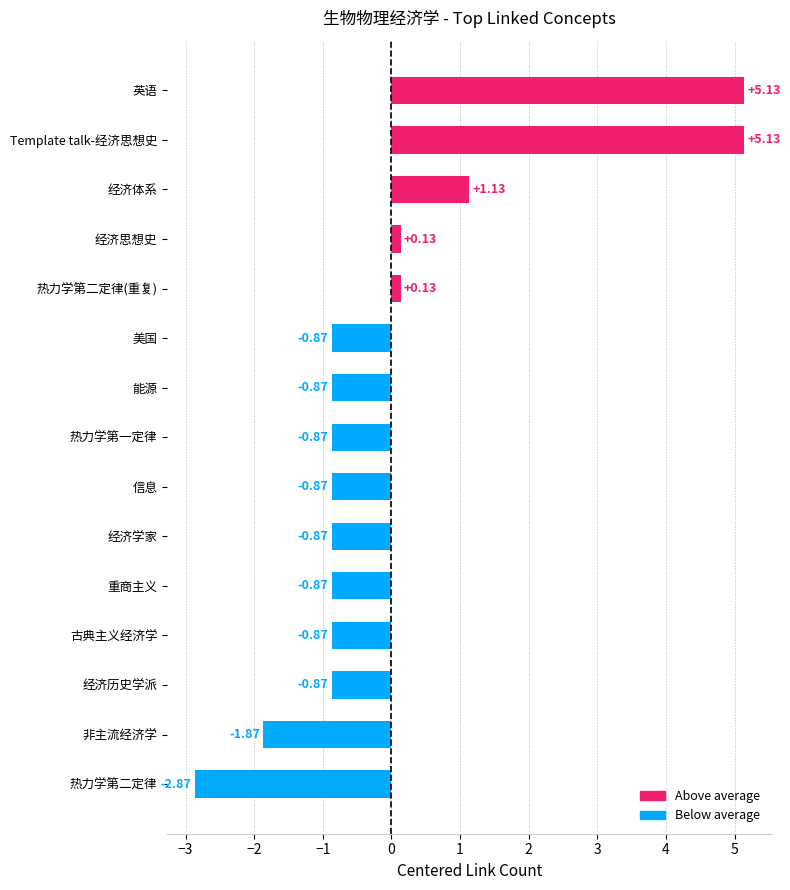

What is the difference between the second highest and second lowest values?

7.0